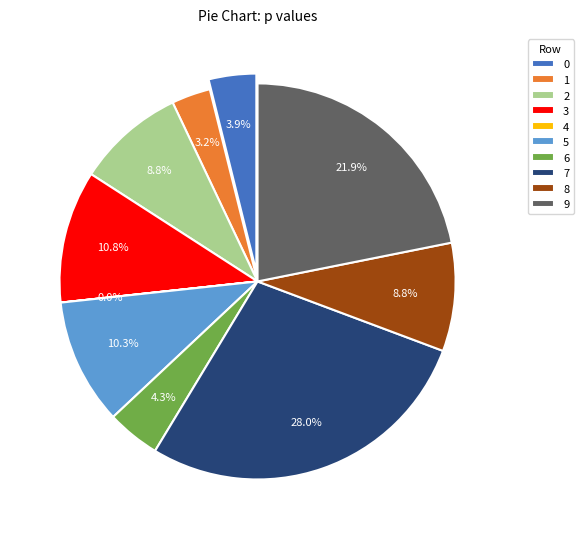

What is the largest slice in the pie chart?

7